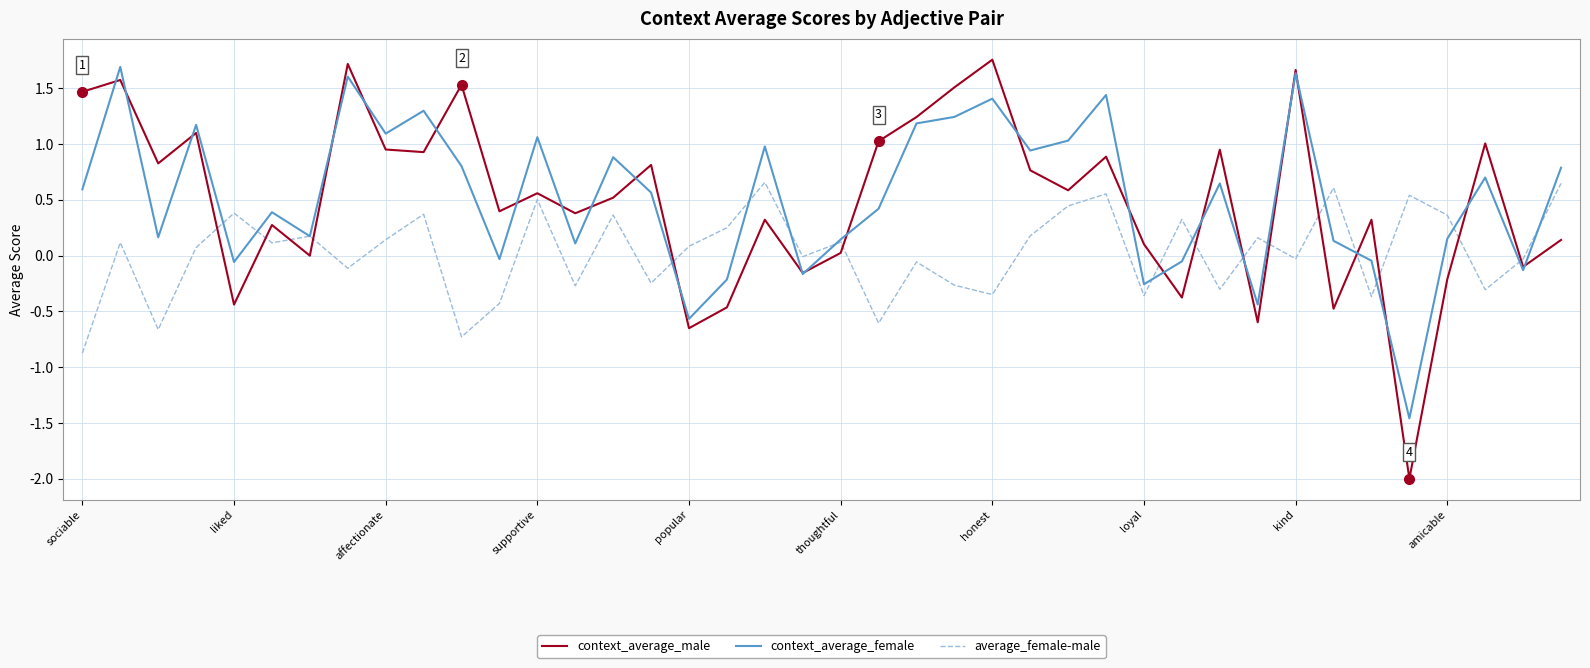

True or false: context_average_male and average_female-male cross at least once.

True